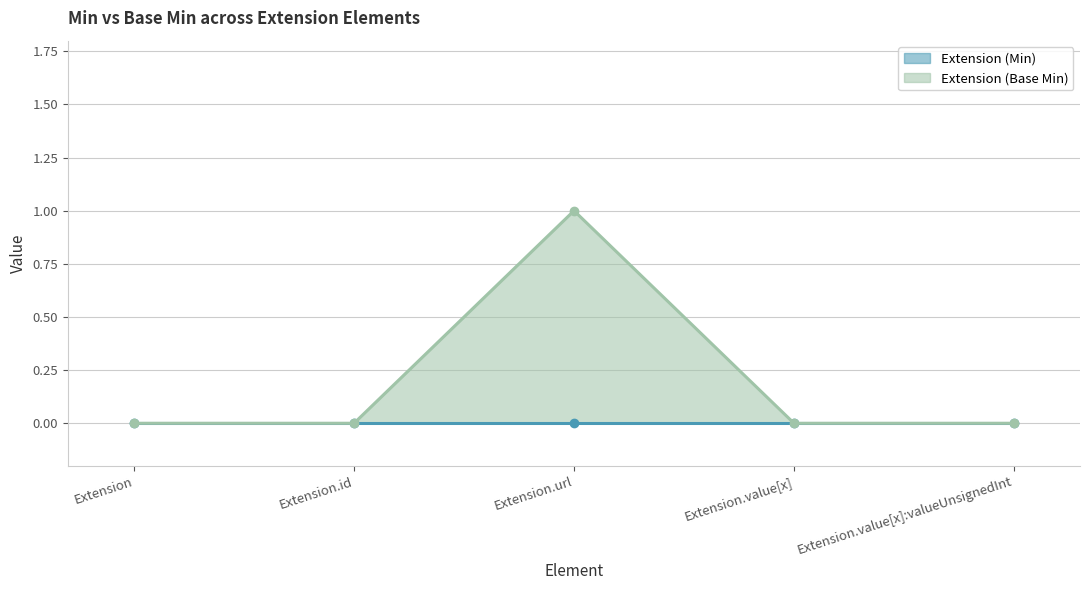

What position from the left is Extension.value[x]:valueUnsignedInt?

5